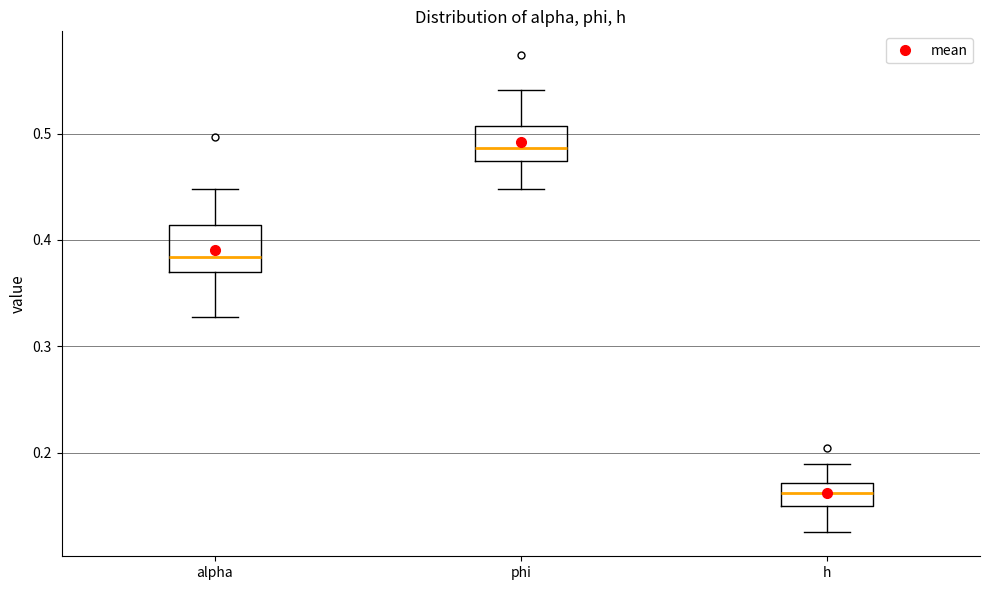

Where does the median line of the box for phi sit on the y-axis? The values are not printed on the chart, so give them approximately, as read against the axis.

0.49